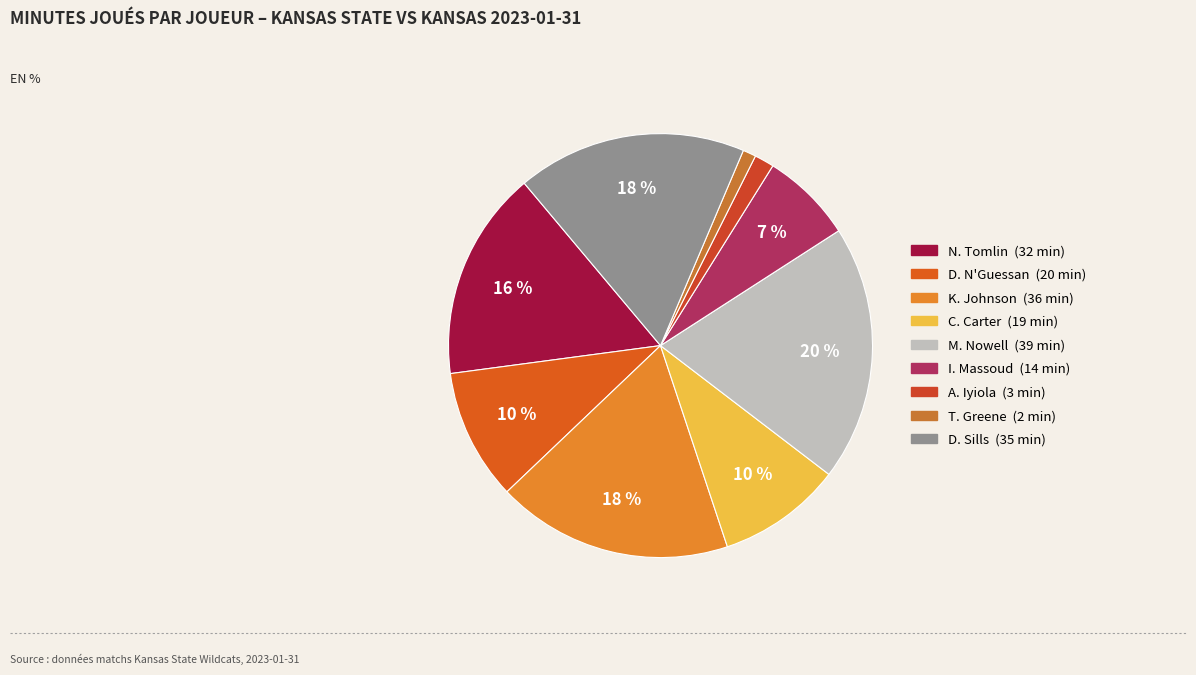

How many segments does this pie chart have?

9